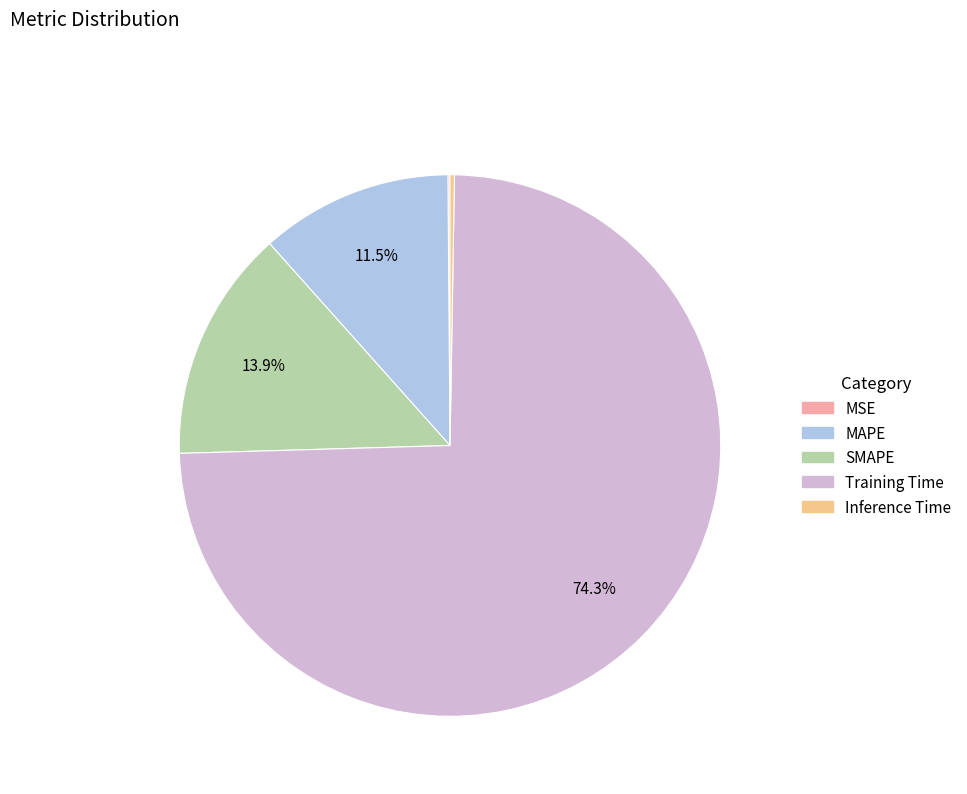

To the nearest percent, what is the difference between the largest and smallest slice percentages?

74%